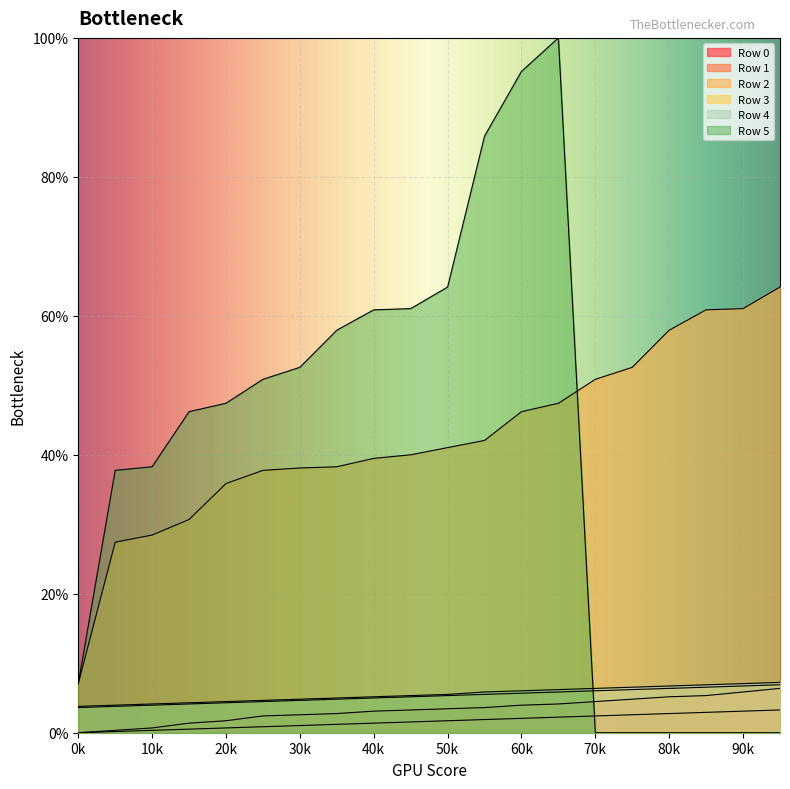

How many values in the Row 5 series exceed 47?

10